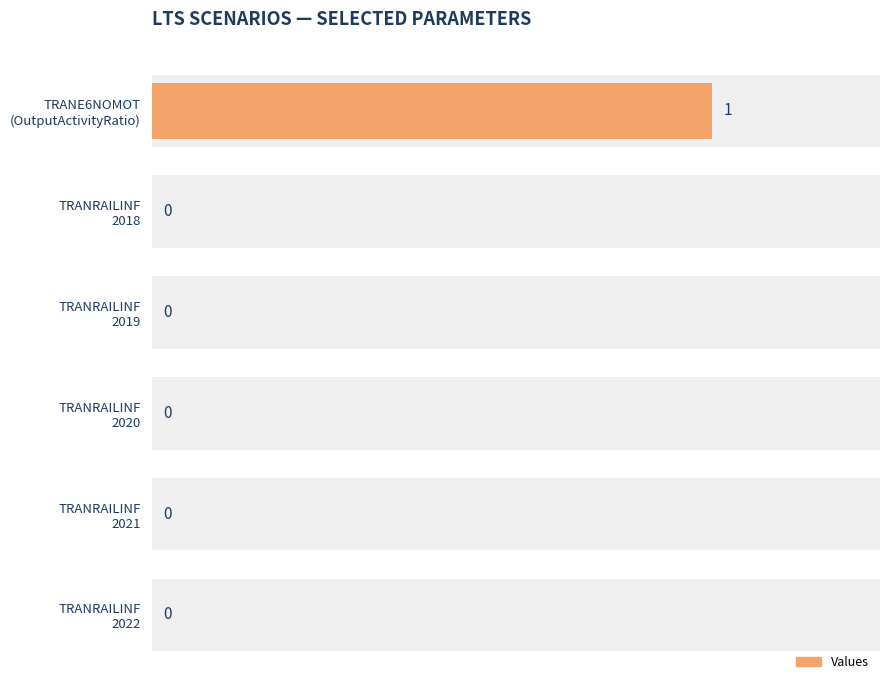

Reading left to right, list all the values displayed in this chart.

1	0	0	0	0	0